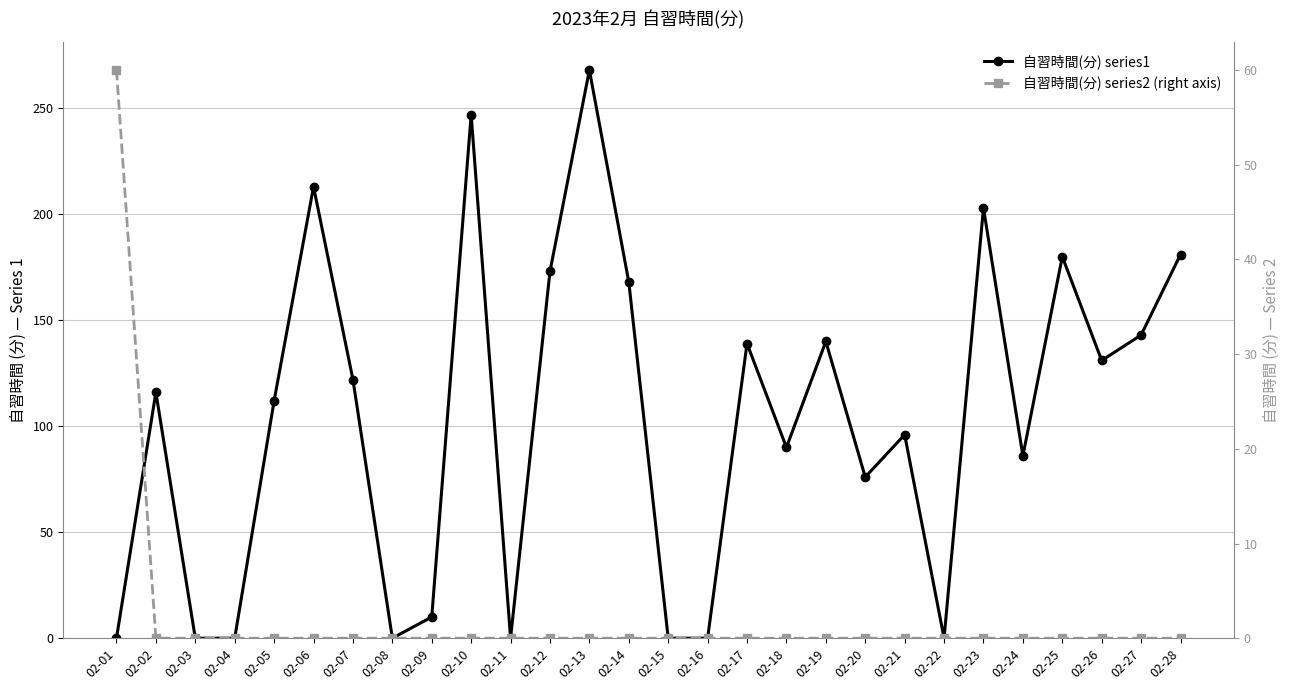

True or false: 自習時間(分) series2 (right axis) has more than 2 points higher than both neighbors.

False